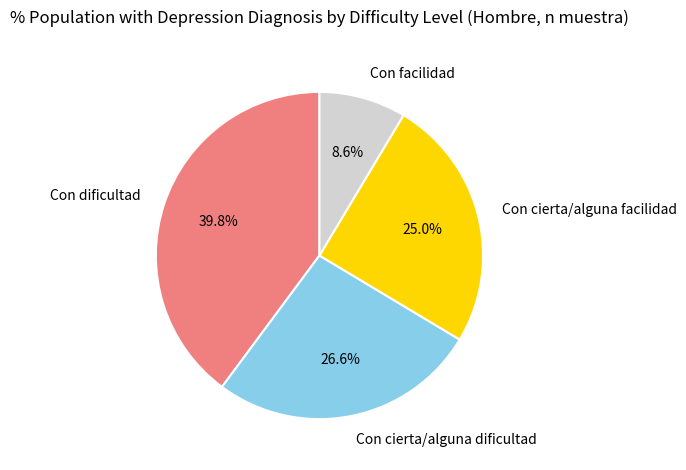

To the nearest percent, what is the difference between the Con facilidad and Con cierta/alguna facilidad slice percentages?

16%